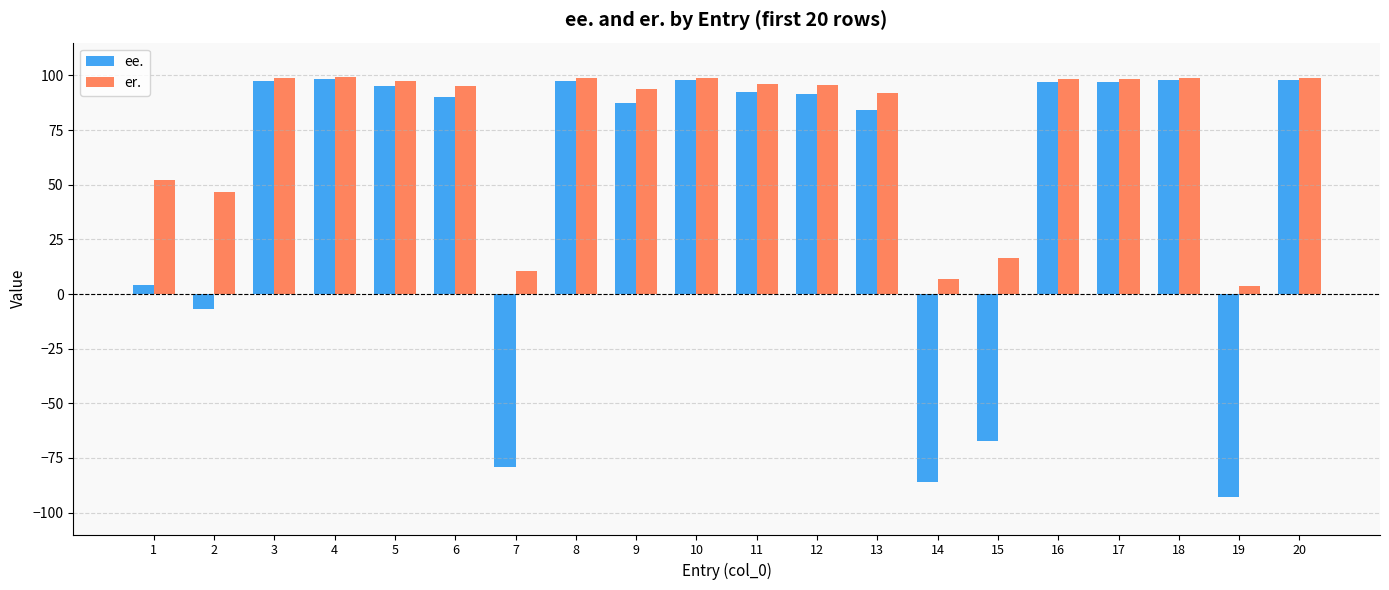

Which series has the largest total across all categories?

er.